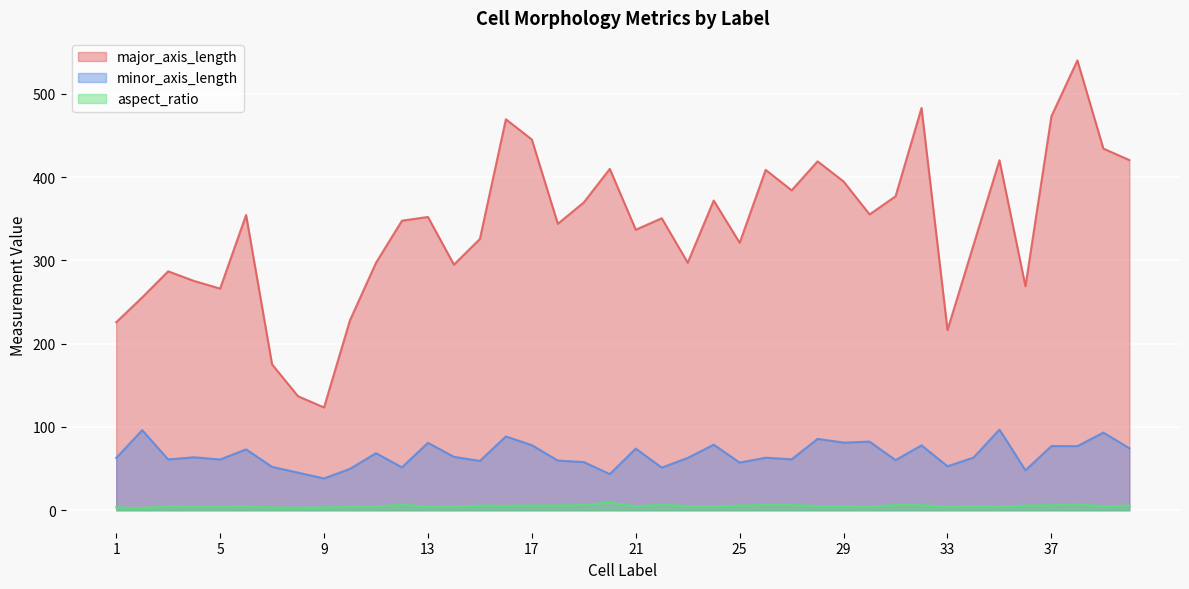

At which category does the chart reach its peak across all series?

38